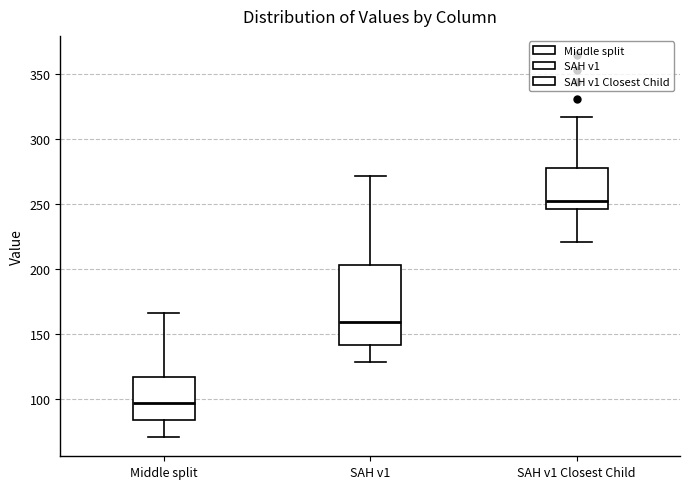

Where does the upper whisker of the box for SAH v1 end on the y-axis? The values are not printed on the chart, so give them approximately, as read against the axis.

270